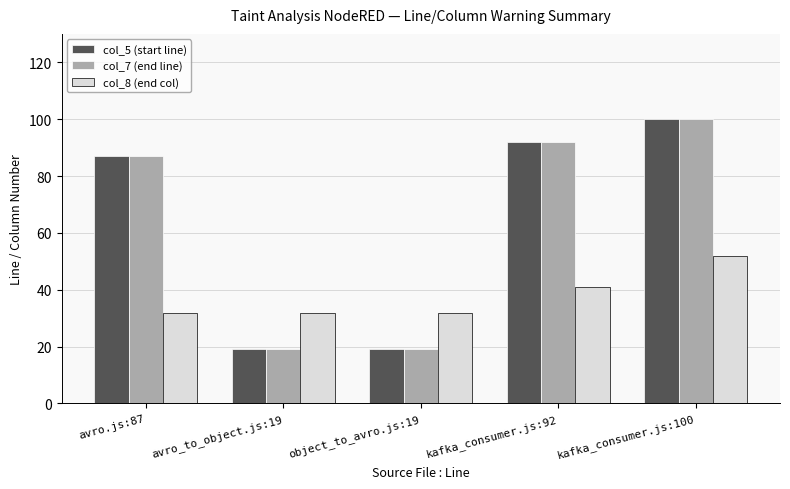

What value does the col_7 (end line) series have at avro_to_object.js:19?

19